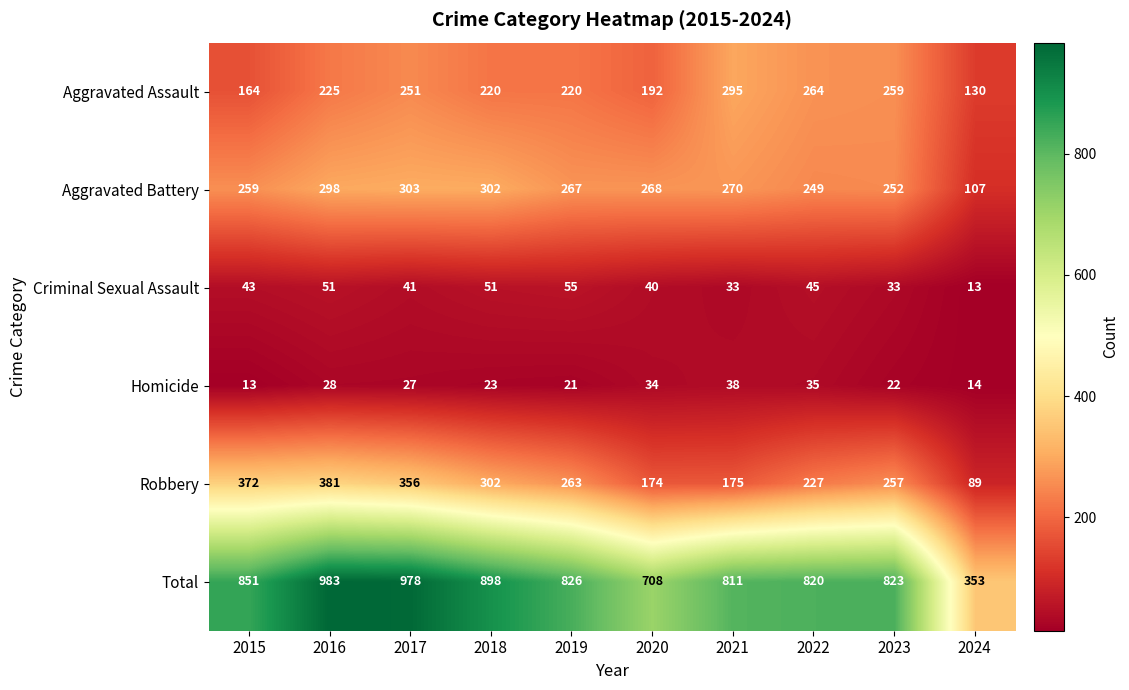

Is it true that Robbery equals 174 at 2020?

True